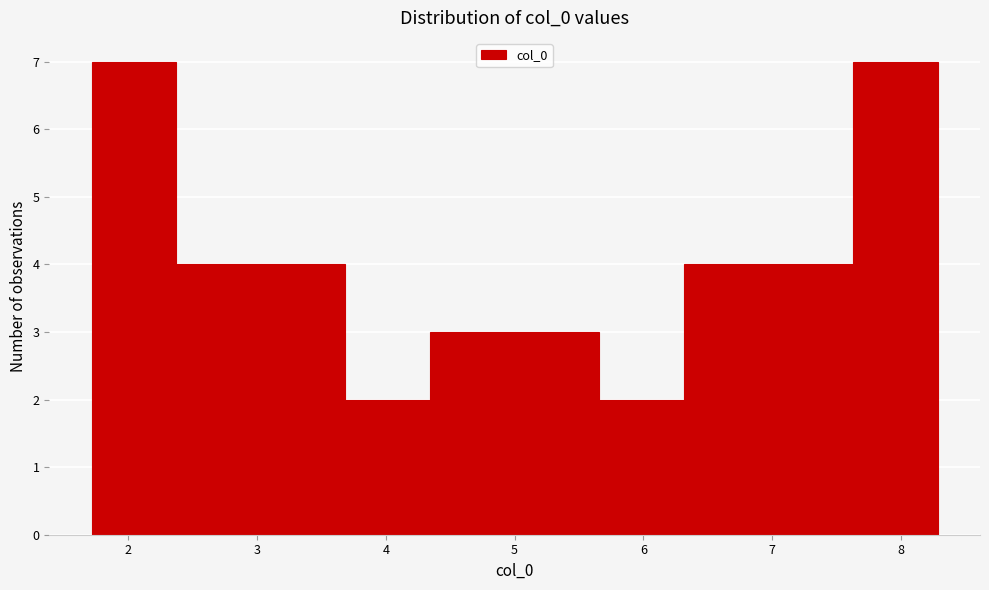

How tall is the bar that spans 5.0 to 5.7 on the x-axis? Neither the bar edges nor the heights are printed on the chart, so give them approximately, as read against the axes.

3